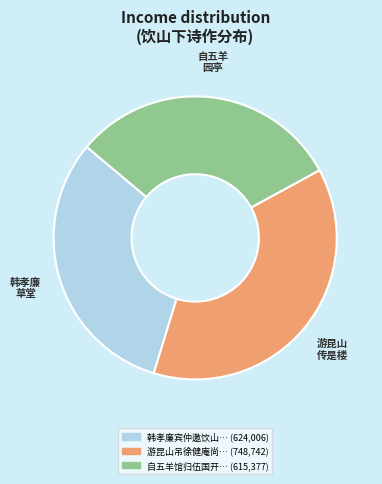

Is there any slice that represents more than half of the pie?

No